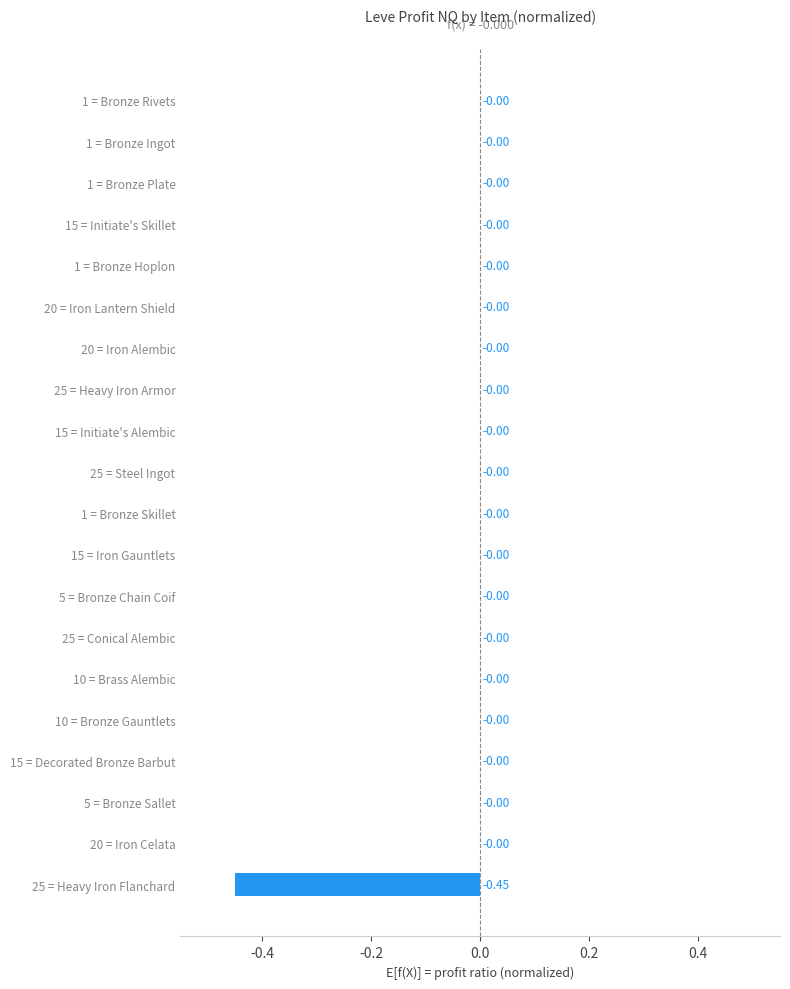

Are the bars horizontal?

Yes